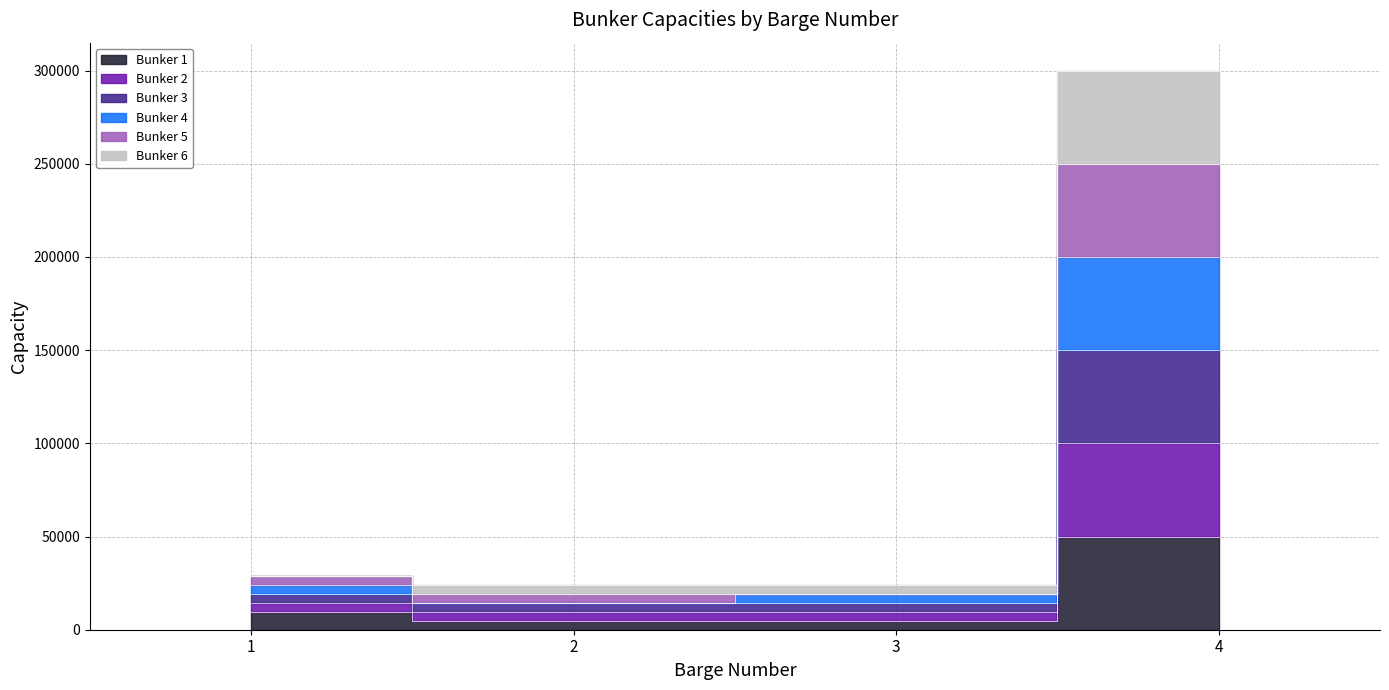

Rank the categories by Bunker 1 value from highest to lowest.

4, 1, 2, 3